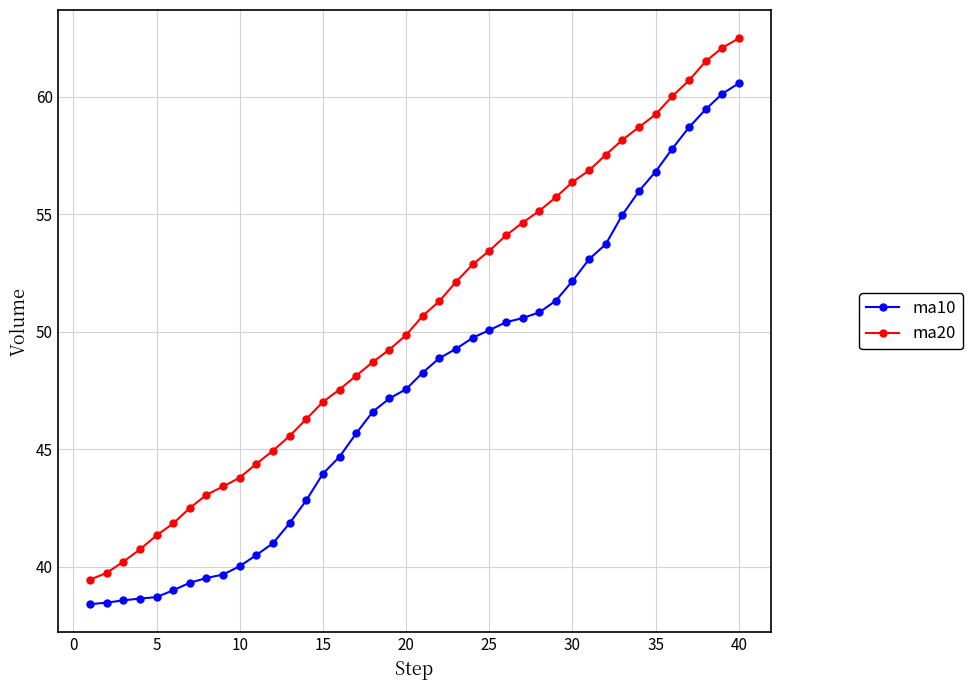

Rank the series by their maximum value, from lowest to highest.

ma10, ma20